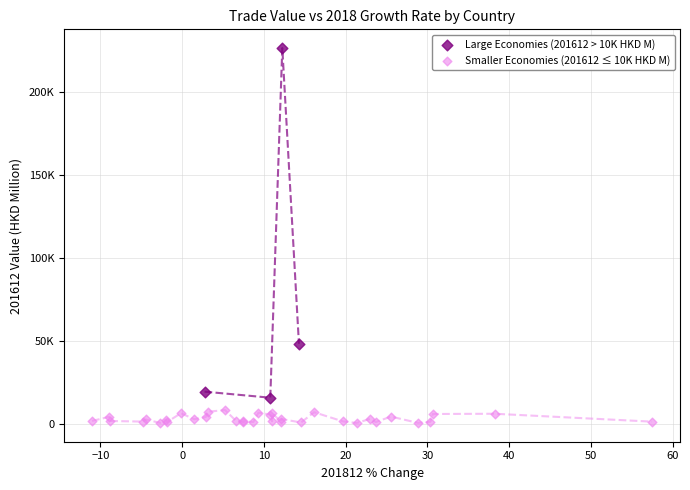

Which series has the largest Y range (max minus min)?

Large Economies (201612 > 10K HKD M)